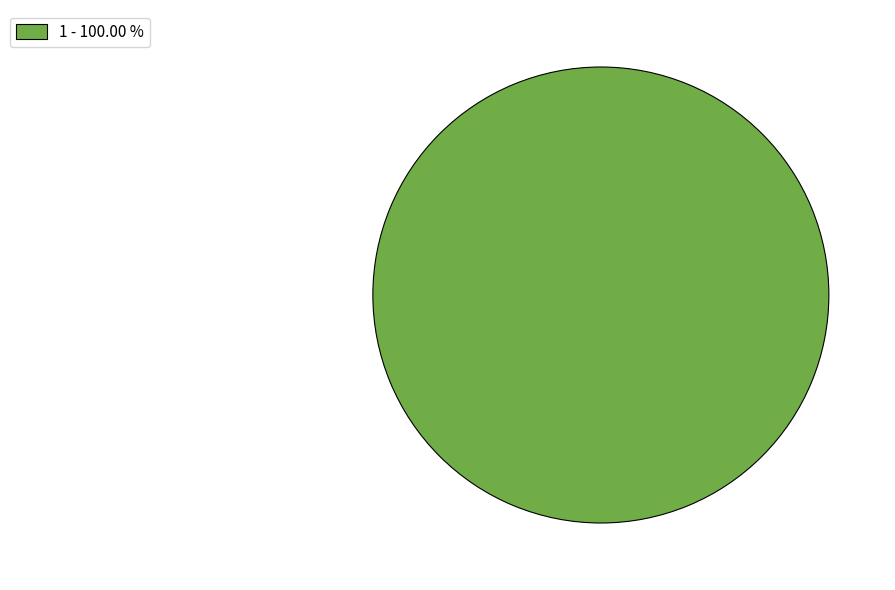

Does any single category account for the majority?

Yes